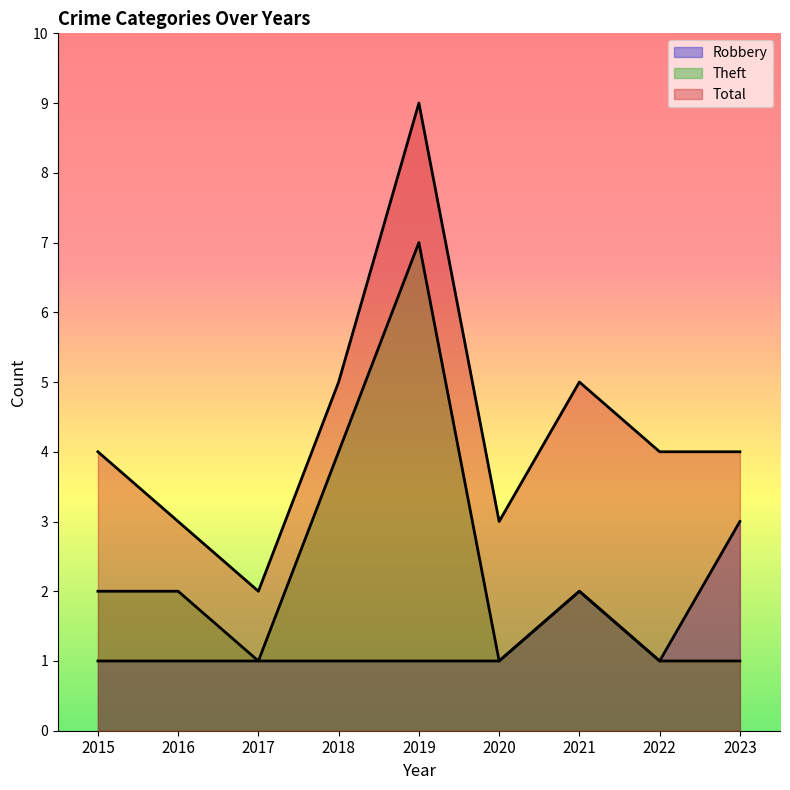

Which has a higher value, 2015 or 2020?

2015